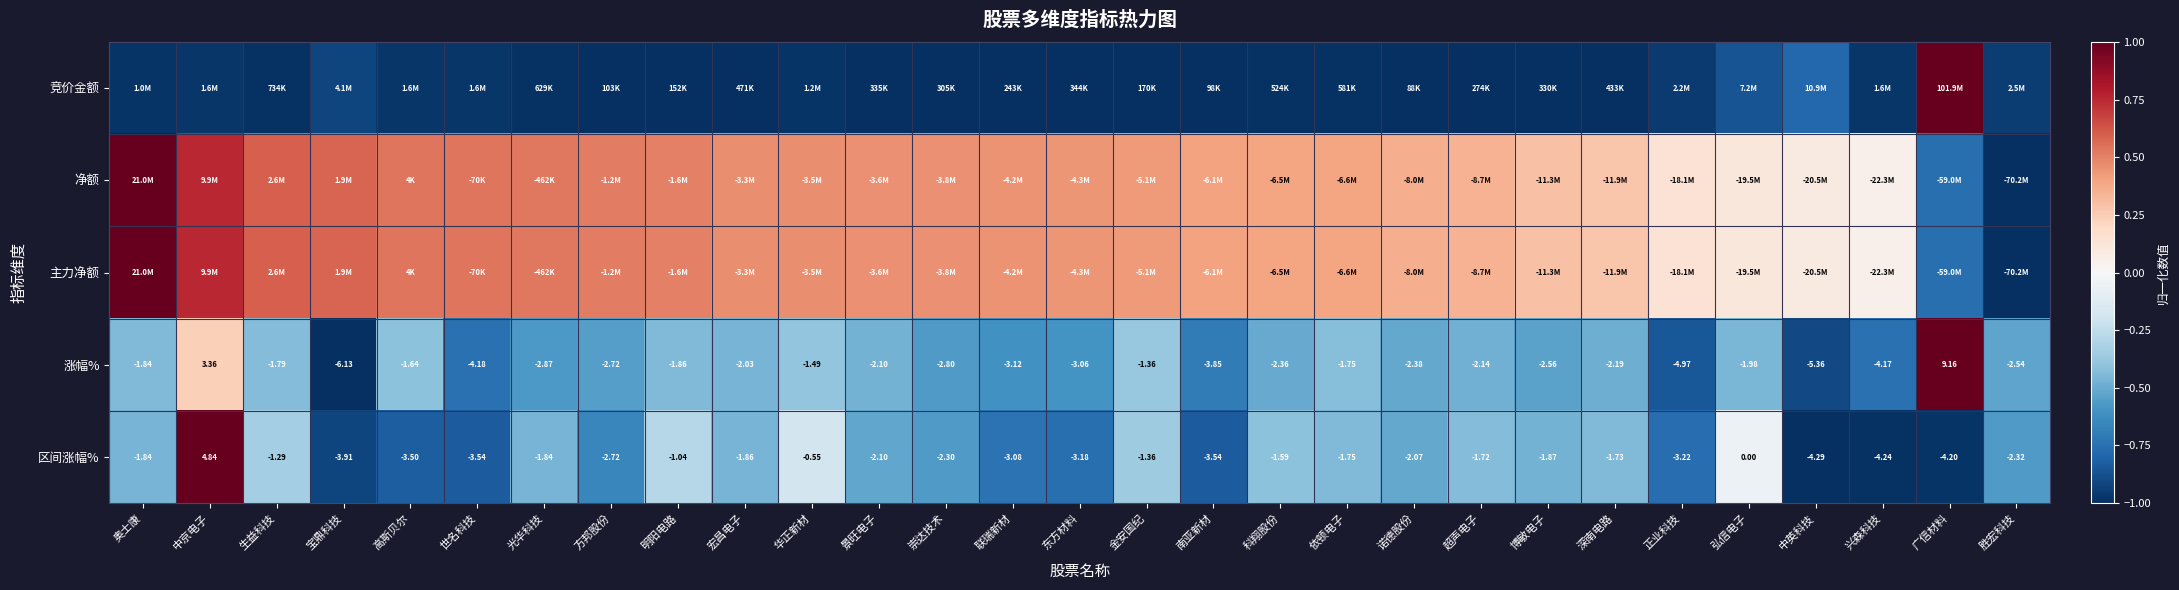

At which label is 区间涨幅% closest to 0?

弘信电子